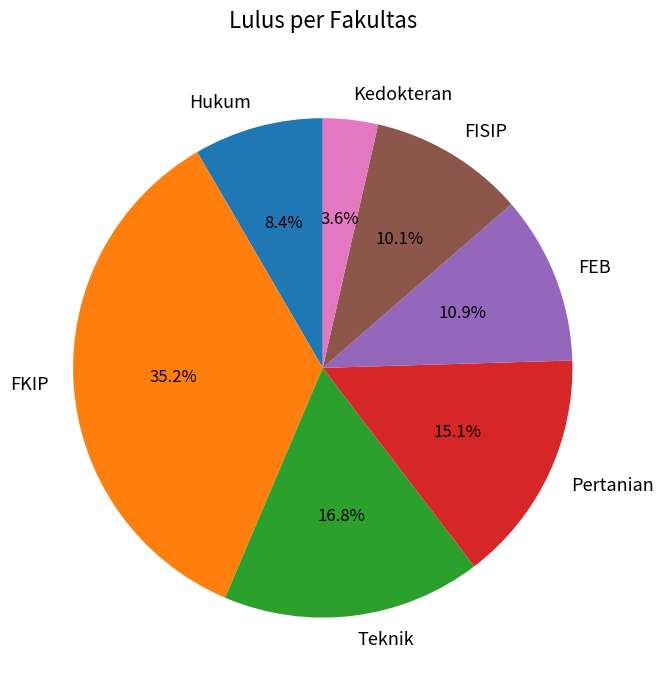

Approximately how many times larger is the value at FKIP compared to Hukum?

4.2